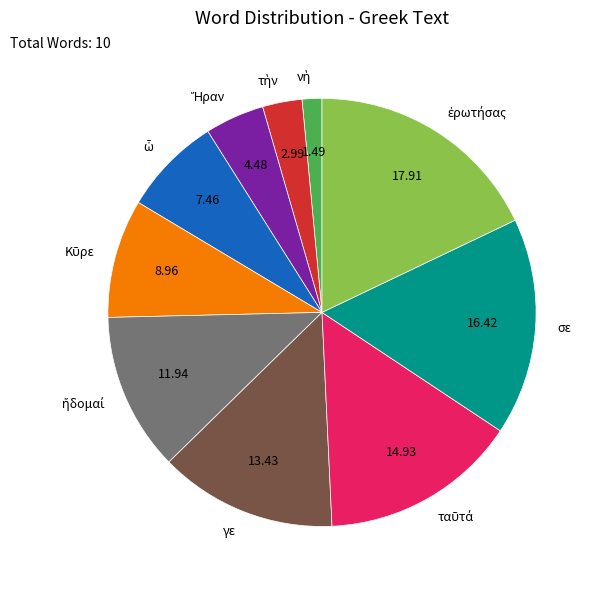

Does γε account for over 50% of the chart?

No